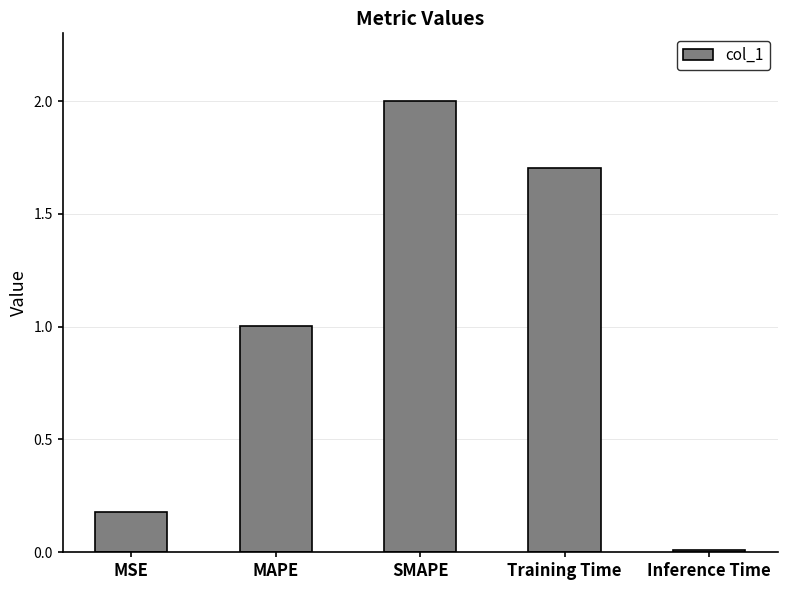

Is it true that the value at Training Time is 3.0?

False